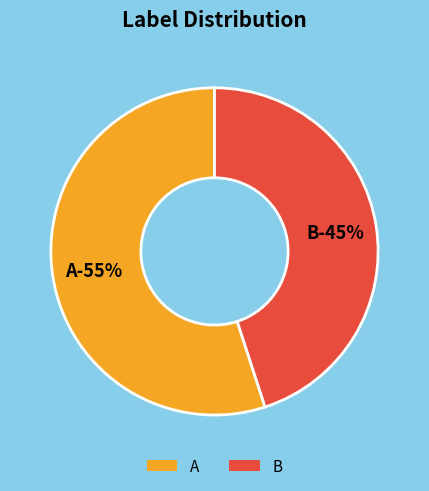

Which slice is the largest?

A